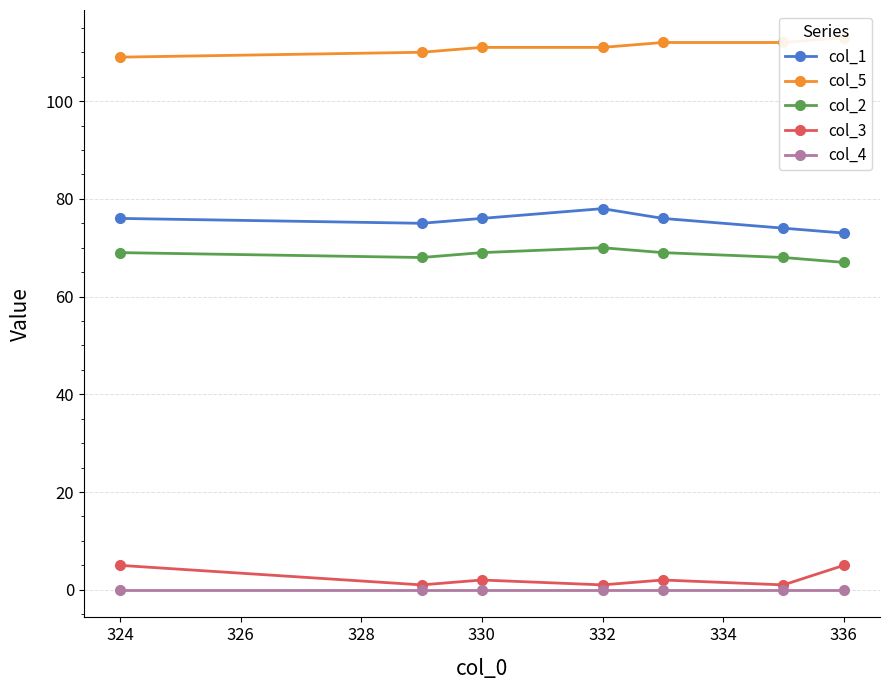

Is the value of col_3 at 332 greater than the value of col_2 at 330?

No